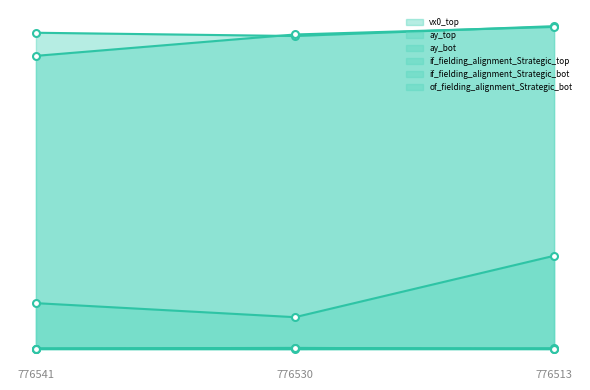

At which category is the sum across all series the highest?

776513